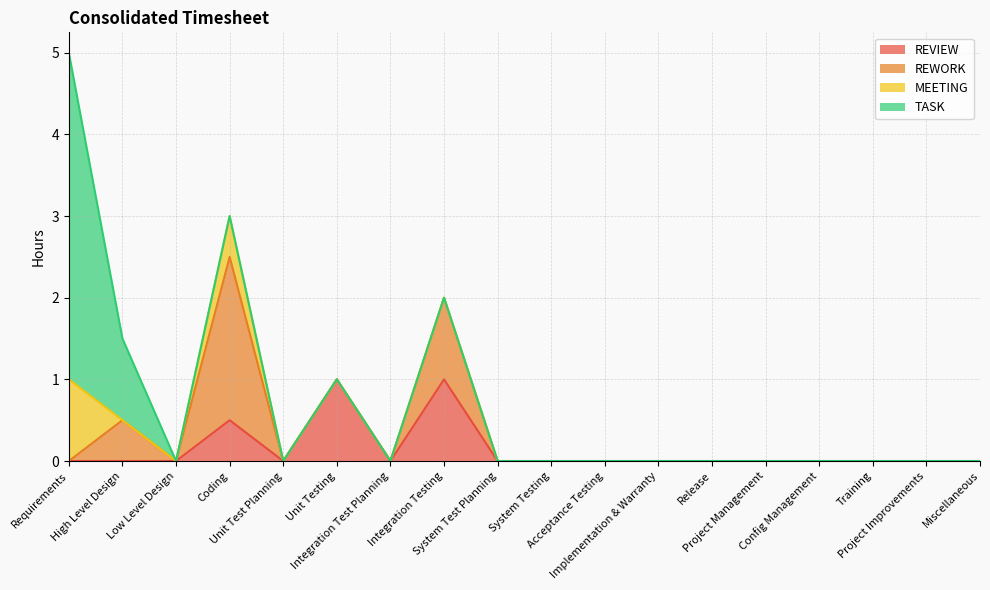

Rank the series at Release from lowest to highest value.

REVIEW, REWORK, MEETING, TASK